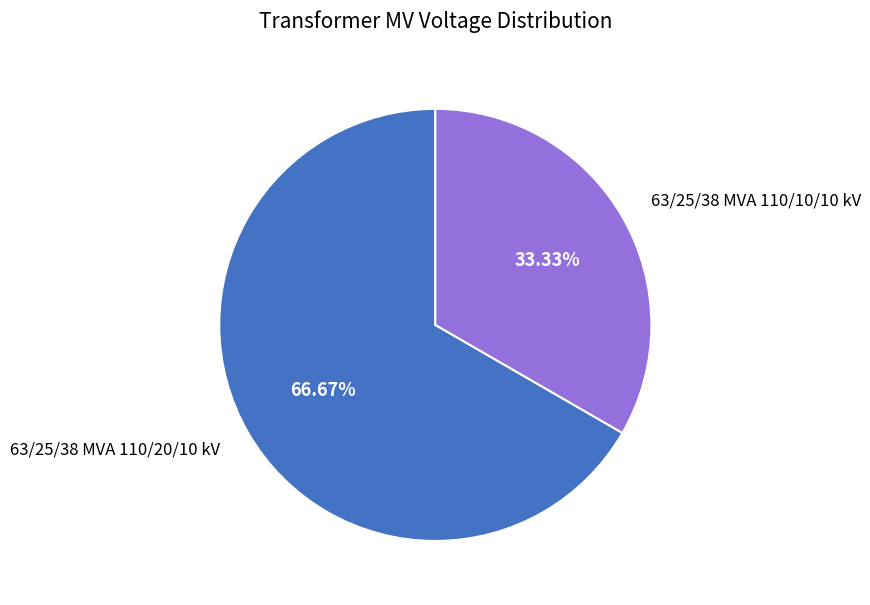

To the nearest percent, what is the difference between the largest and smallest slice percentages?

33%